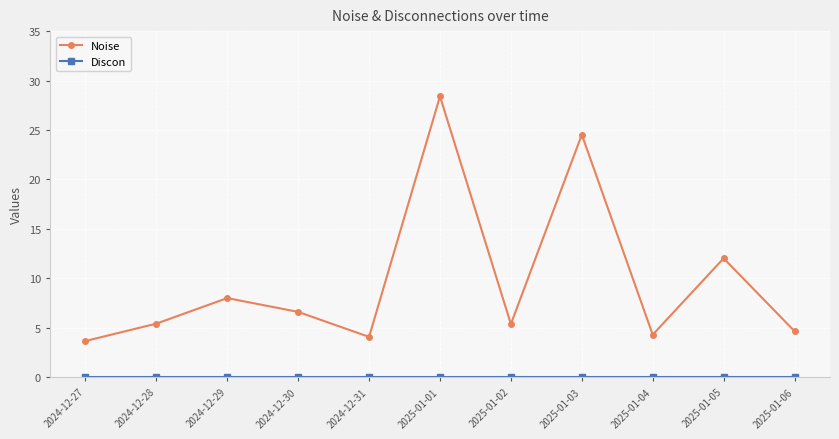

At which category does Noise reach its first local valley?

2024-12-31